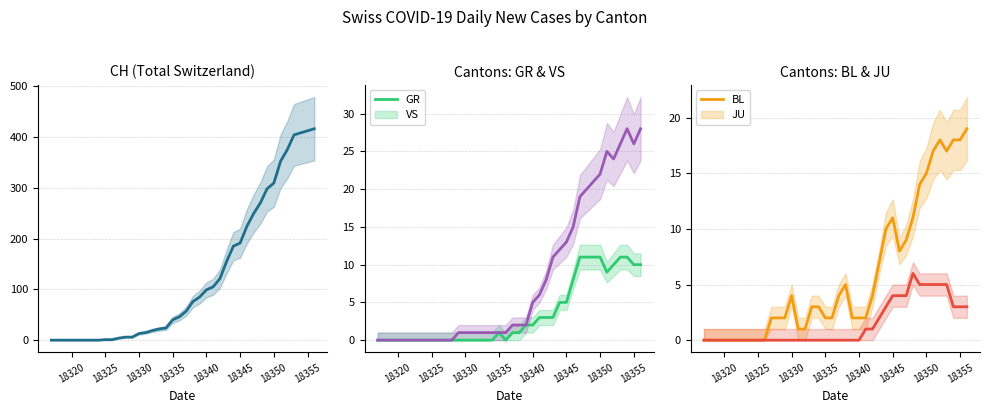

Is the value of GR at 39 greater than the value of VS at 36?

No